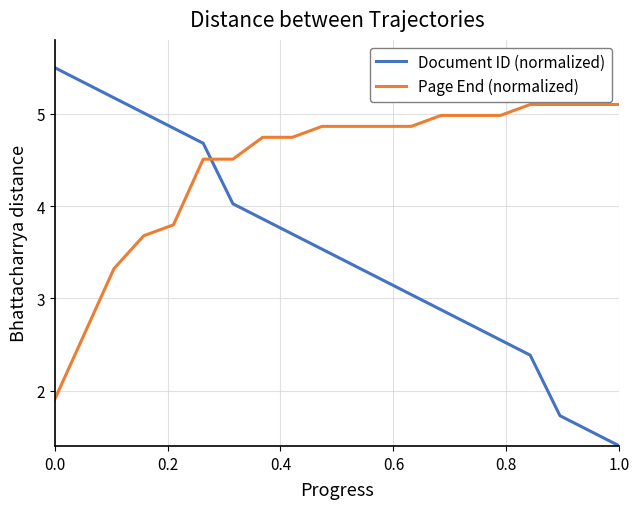

Which series has the largest total across all categories?

Page End (normalized)